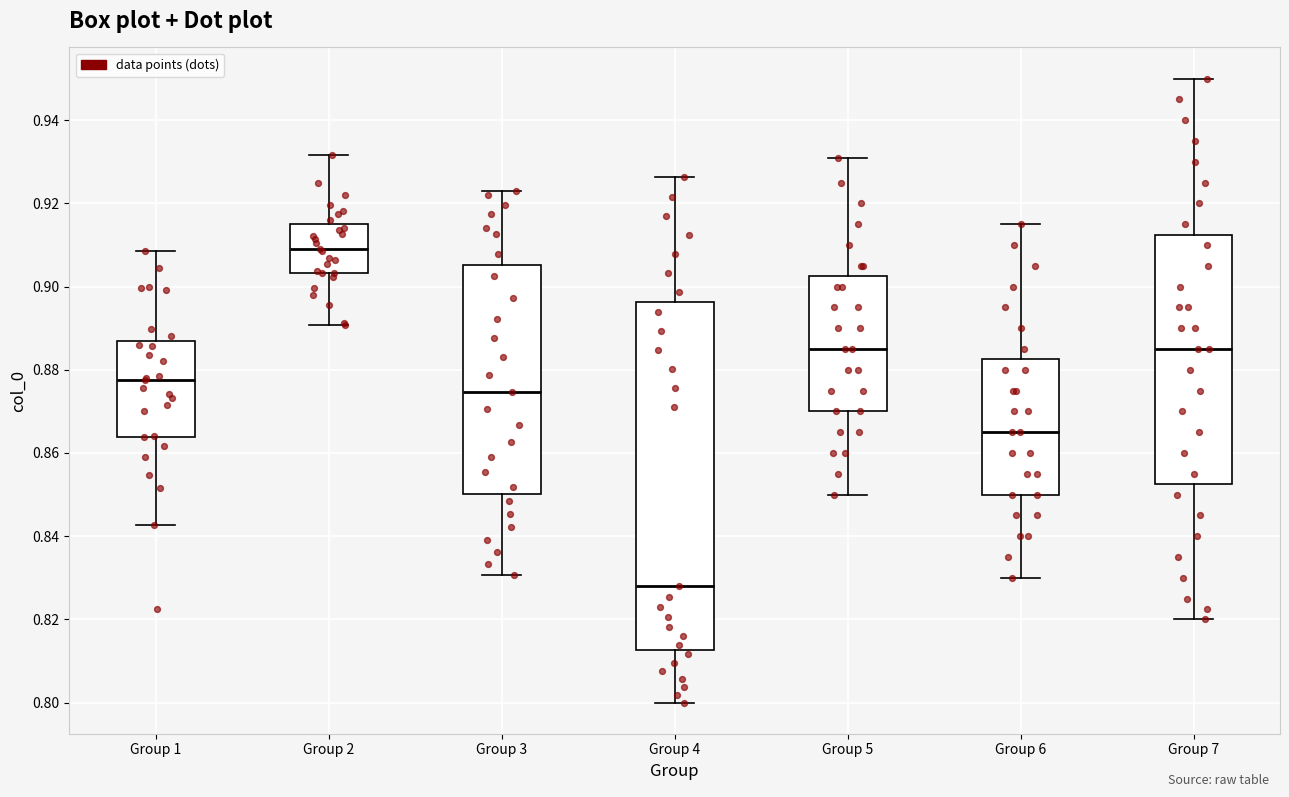

Where is the lower edge of the box for Group 7 on the y-axis? The values are not printed on the chart, so give them approximately, as read against the axis.

0.852